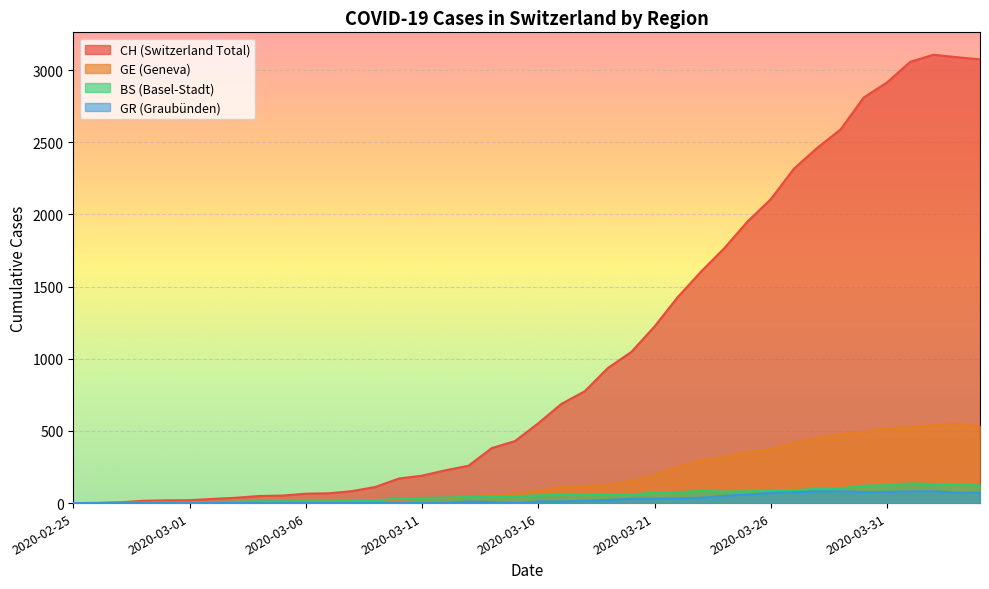

What is the greatest value displayed?

3107